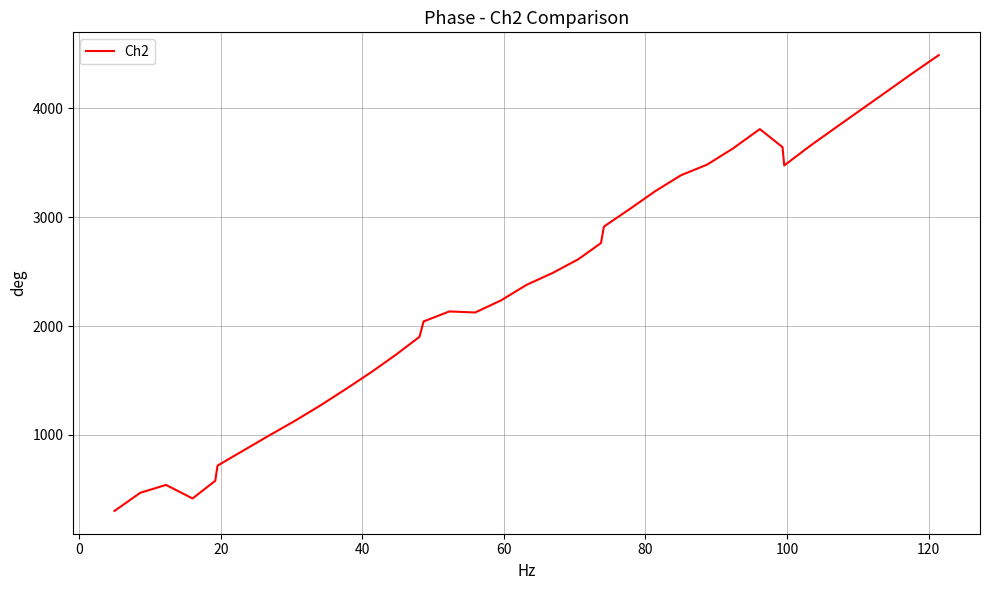

What is the smallest value displayed?

302.3